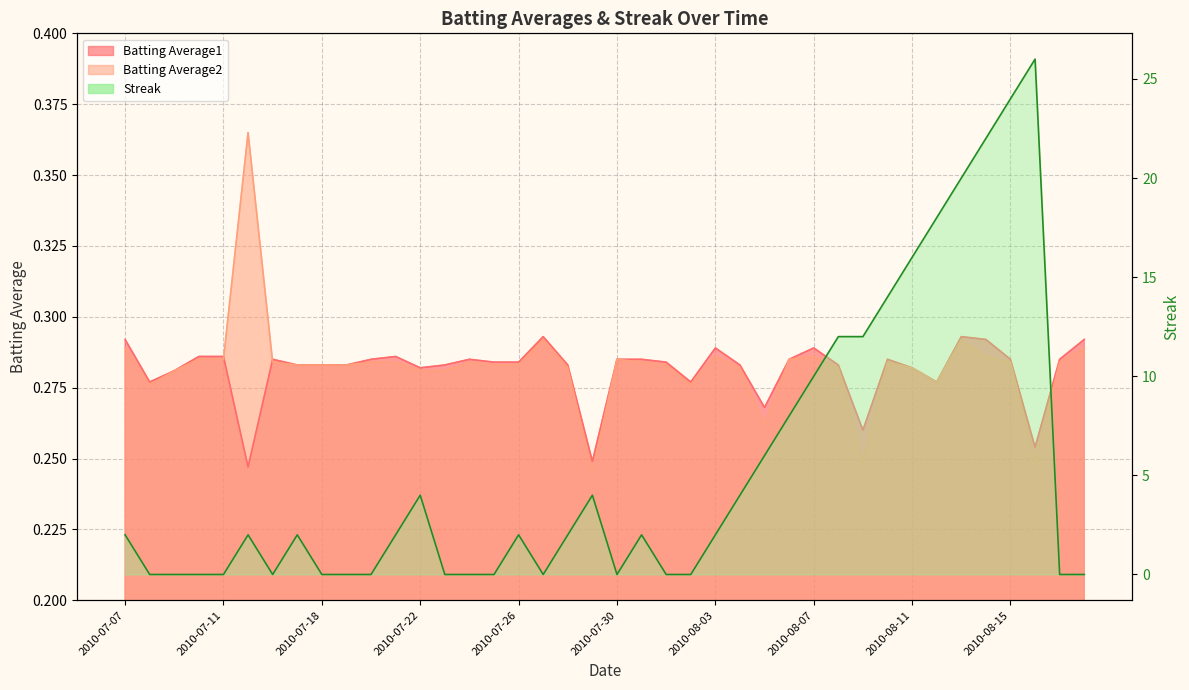

At which category does Streak reach its first local valley?

2010-07-16